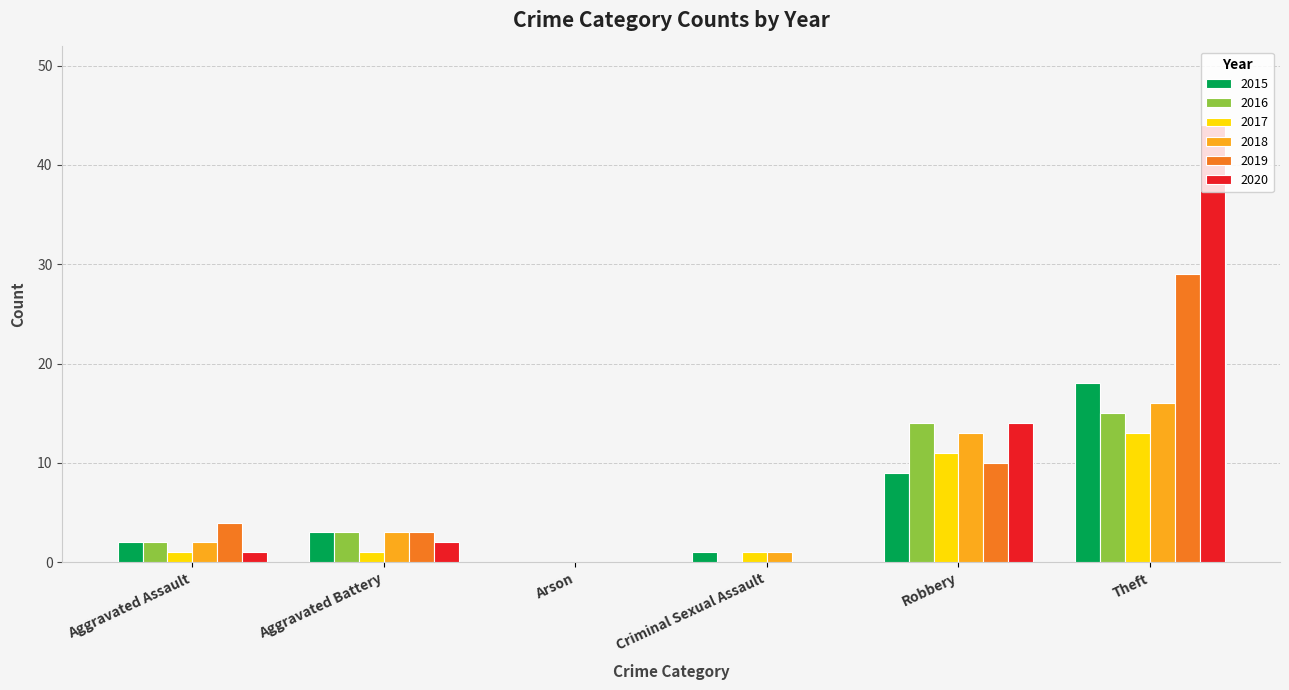

True or false: 2015 has a value of 11 at Arson.

False